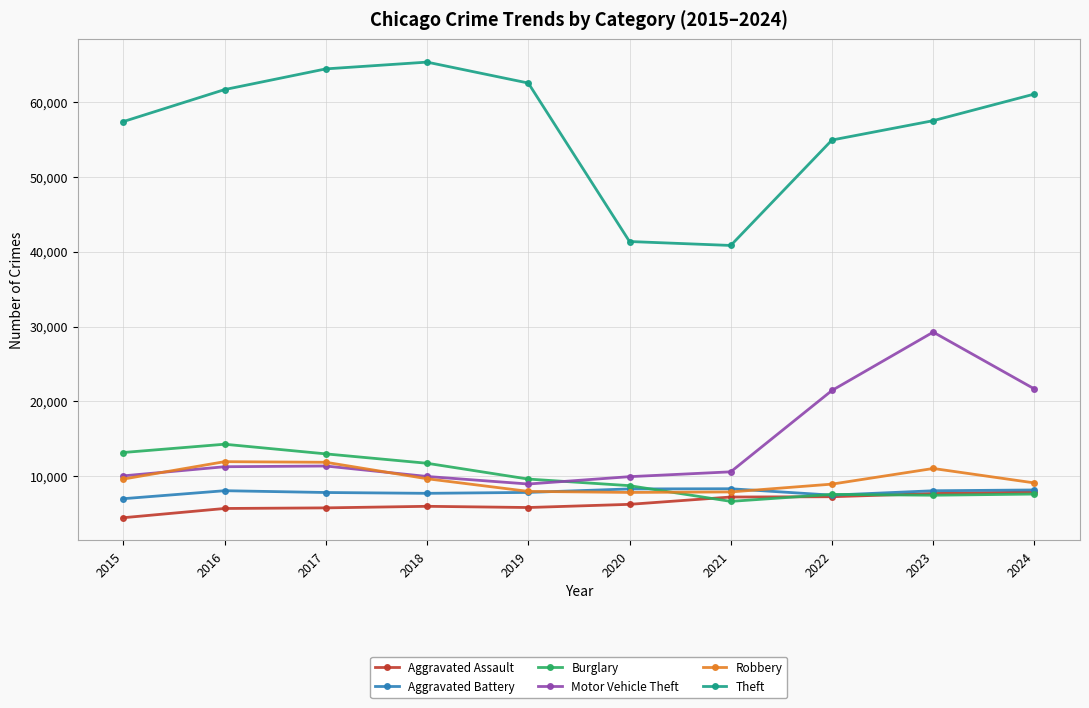

What is the sum of all Burglary values?

99990